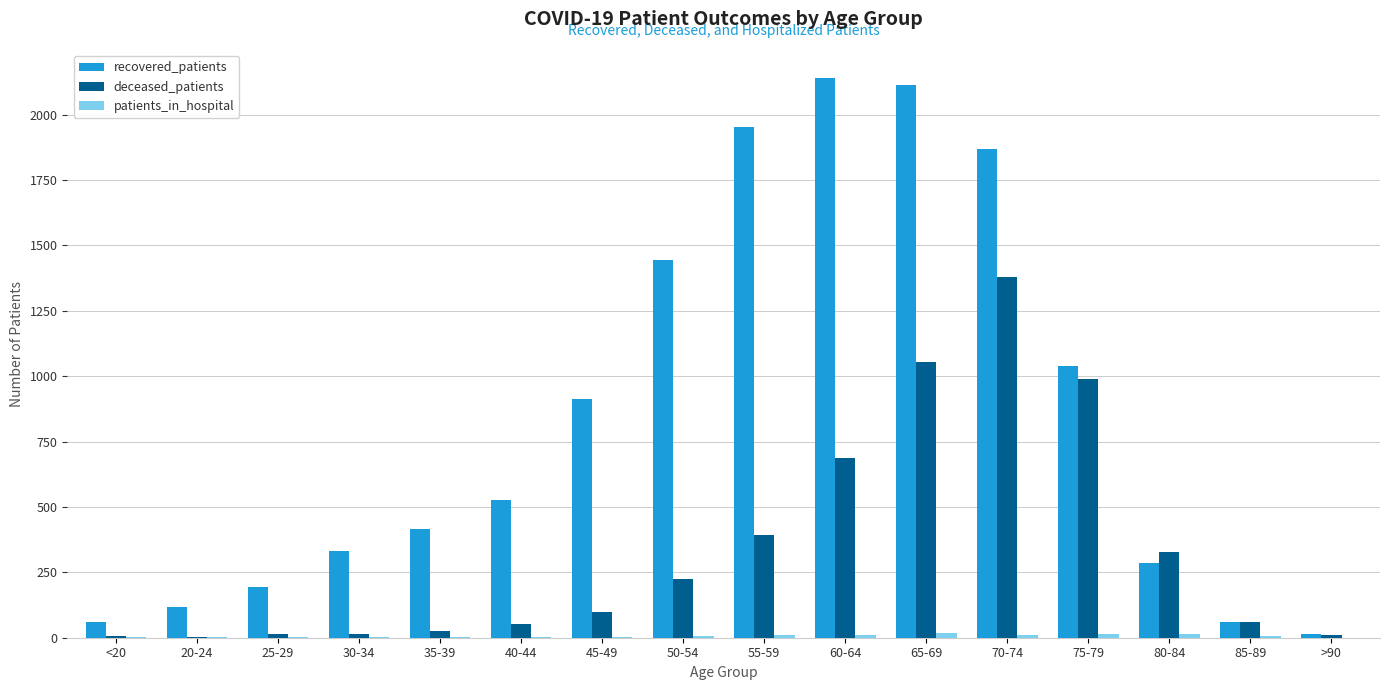

What is the sum of all deceased_patients values?

5341